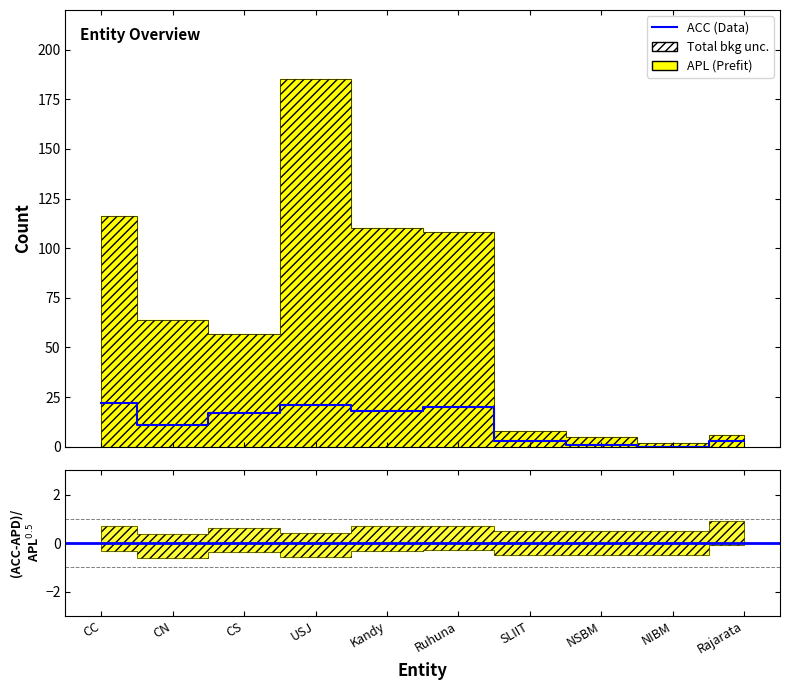

What is the difference between the values at Rajarata and NIBM?

3